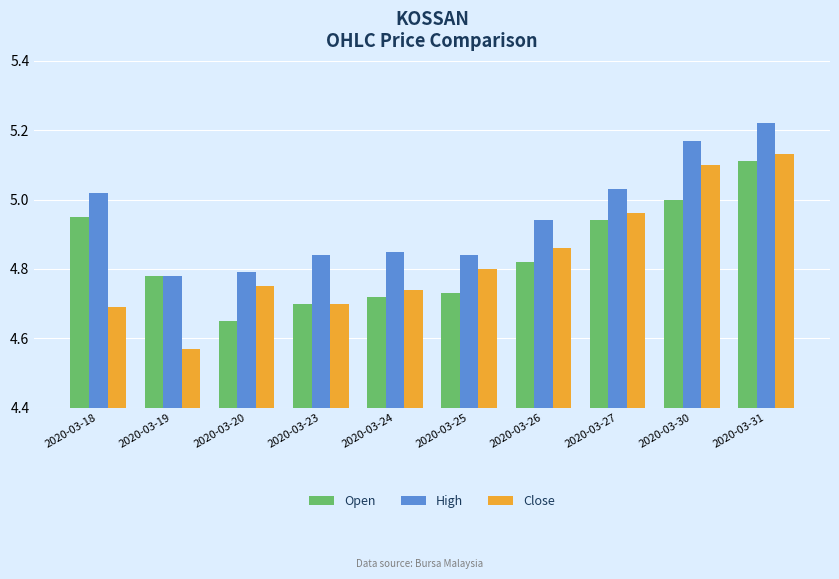

At which label does Open reach its peak?

2020-03-31